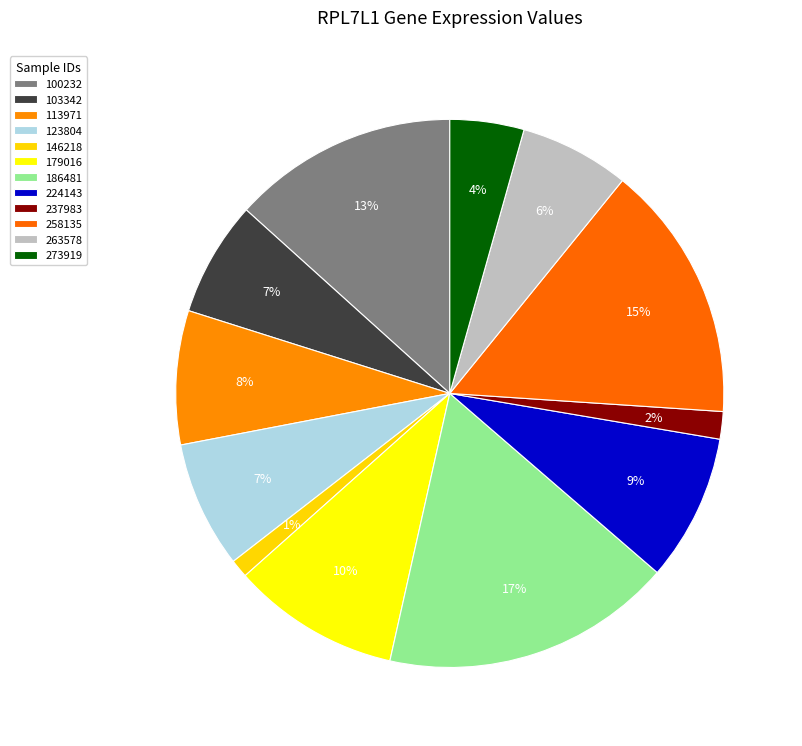

What portion of the pie excludes 186481?

82.8%